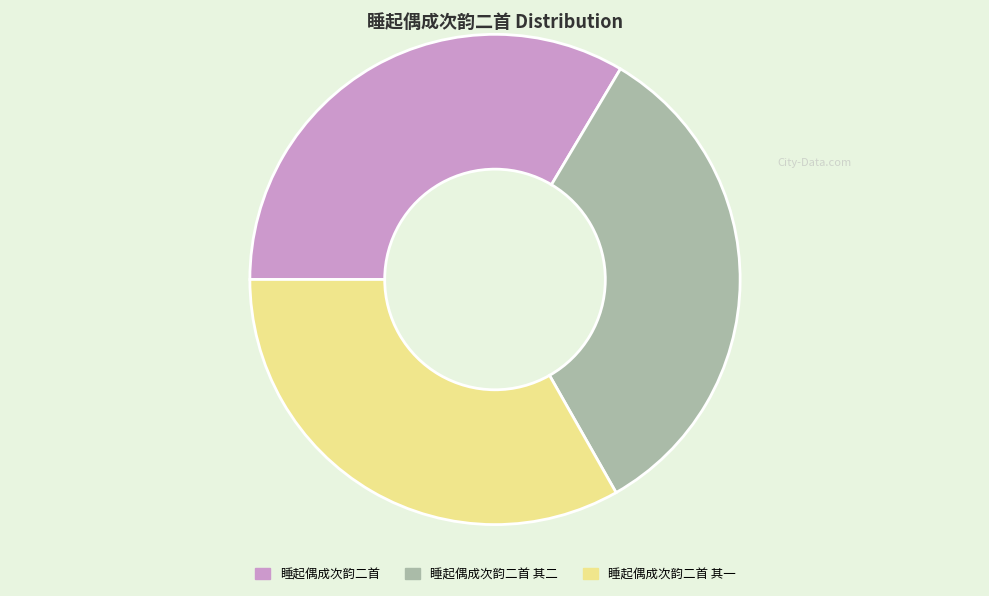

Does any single category account for the majority?

No